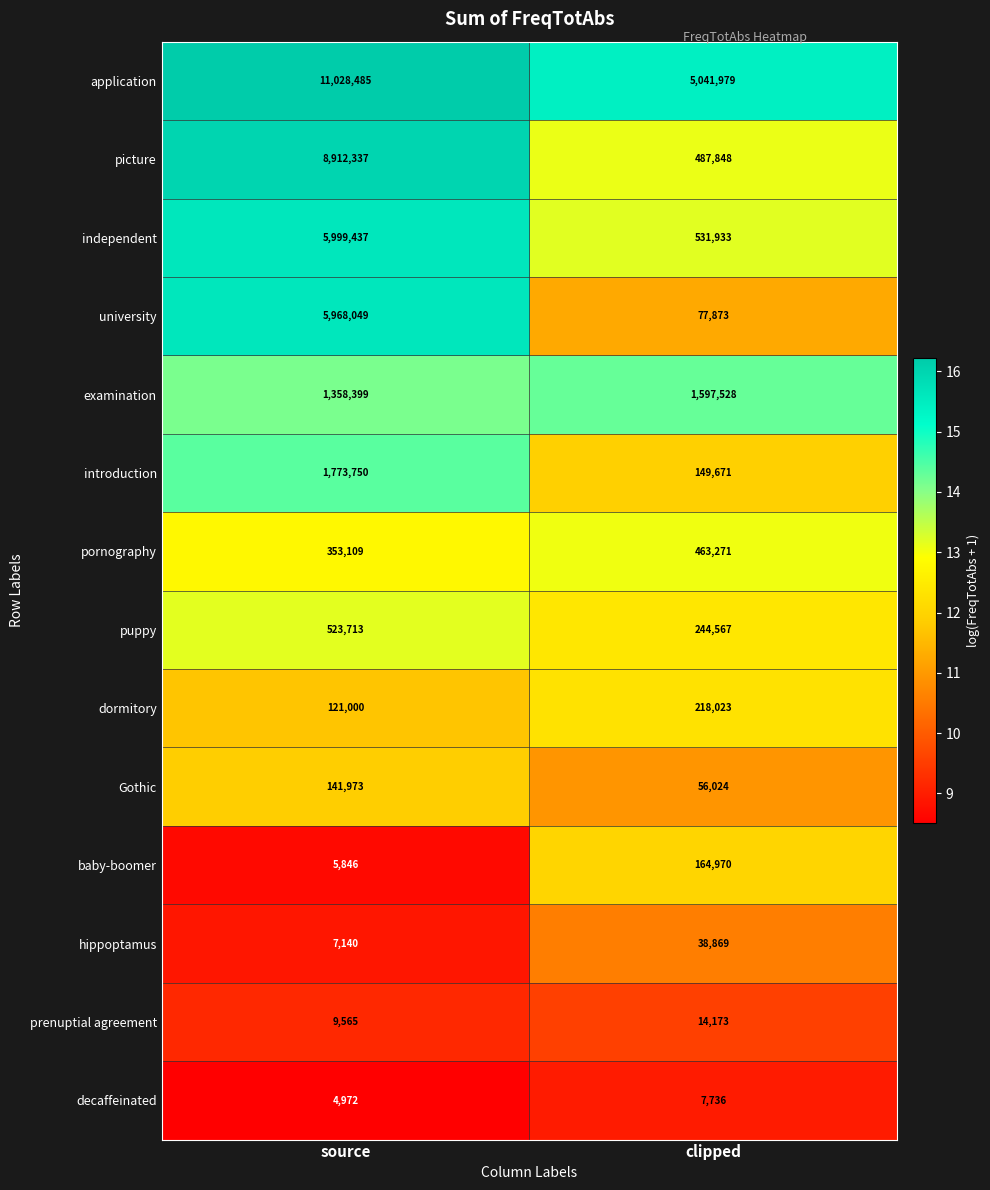

Is the value of introduction at source greater than the value of independent at clipped?

Yes